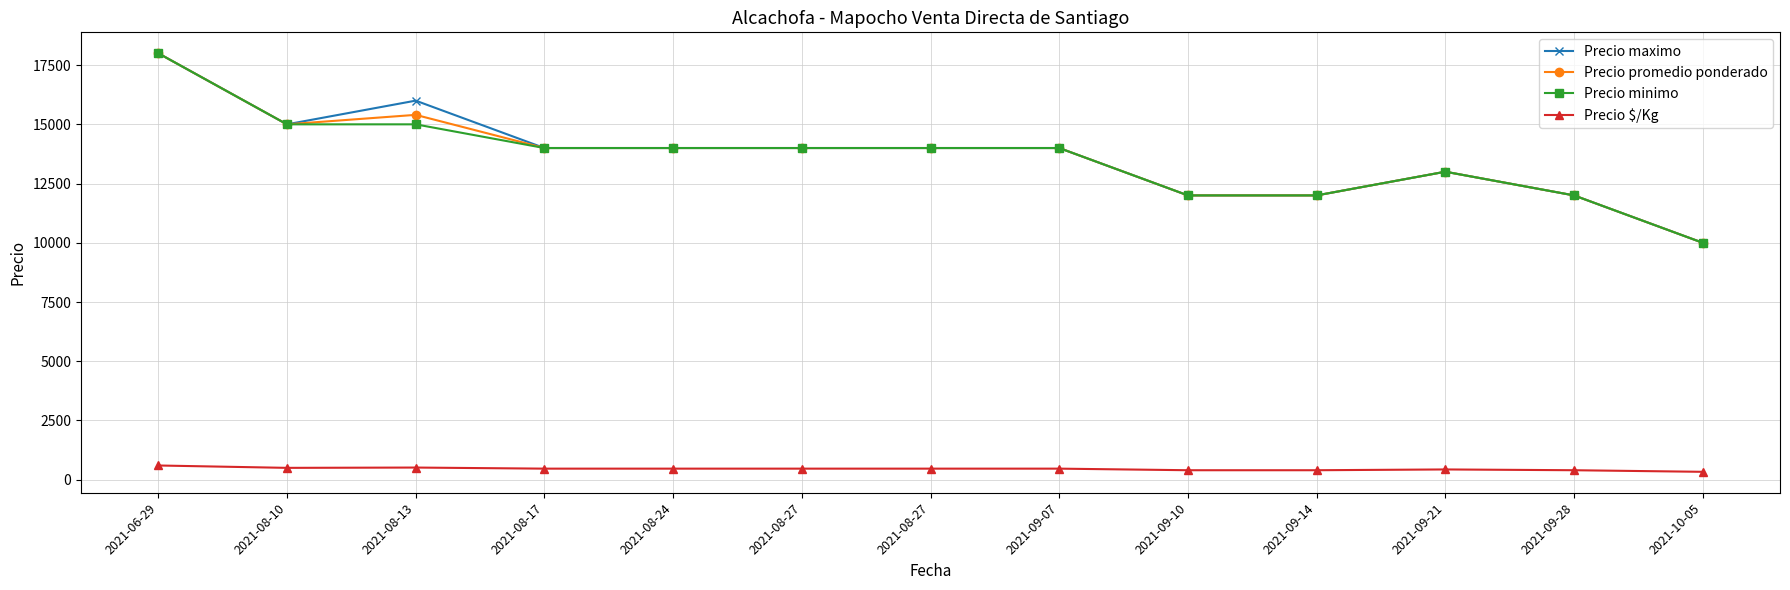

Reading left to right, extract all data points from this chart.

Precio maximo: 2021-06-29=18000	2021-08-10=15000	2021-08-13=16000	2021-08-17=14000	2021-08-24=14000	2021-08-27=14000	2021-08-27=14000	2021-09-07=14000	2021-09-10=12000	2021-09-14=12000	2021-09-21=13000	2021-09-28=12000	2021-10-05=10000
Precio promedio ponderado: 2021-06-29=18000	2021-08-10=15000	2021-08-13=15400	2021-08-17=14000	2021-08-24=14000	2021-08-27=14000	2021-08-27=14000	2021-09-07=14000	2021-09-10=12000	2021-09-14=12000	2021-09-21=13000	2021-09-28=12000	2021-10-05=10000
Precio minimo: 2021-06-29=18000	2021-08-10=15000	2021-08-13=15000	2021-08-17=14000	2021-08-24=14000	2021-08-27=14000	2021-08-27=14000	2021-09-07=14000	2021-09-10=12000	2021-09-14=12000	2021-09-21=13000	2021-09-28=12000	2021-10-05=10000
Precio $/Kg: 2021-06-29=600	2021-08-10=500	2021-08-13=513	2021-08-17=467	2021-08-24=467	2021-08-27=467	2021-08-27=467	2021-09-07=467	2021-09-10=400	2021-09-14=400	2021-09-21=433	2021-09-28=400	2021-10-05=333